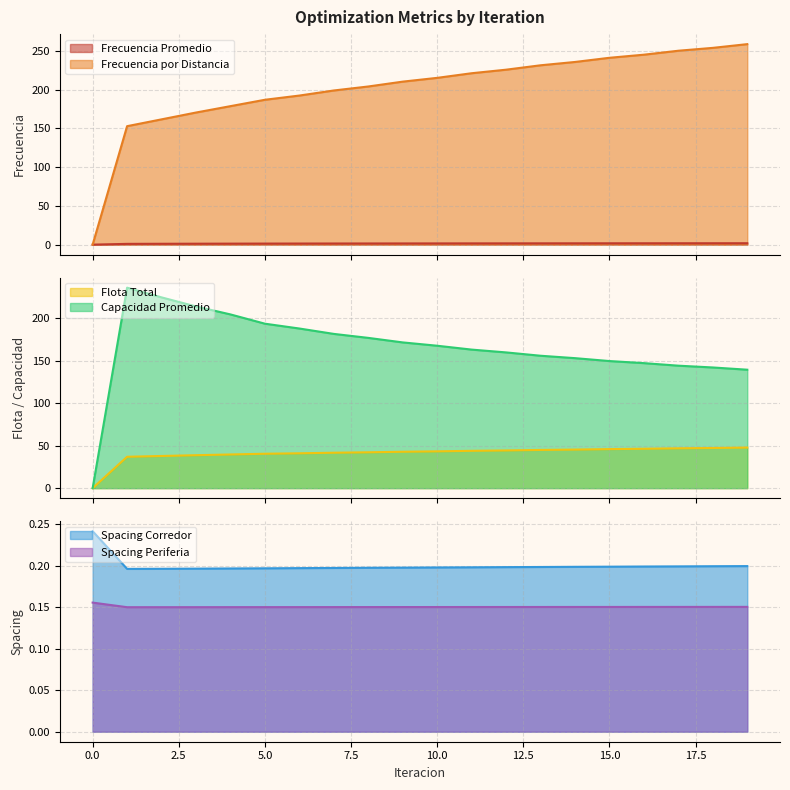

True or false: Capacidad Promedio has more than 2 interior local peaks.

False